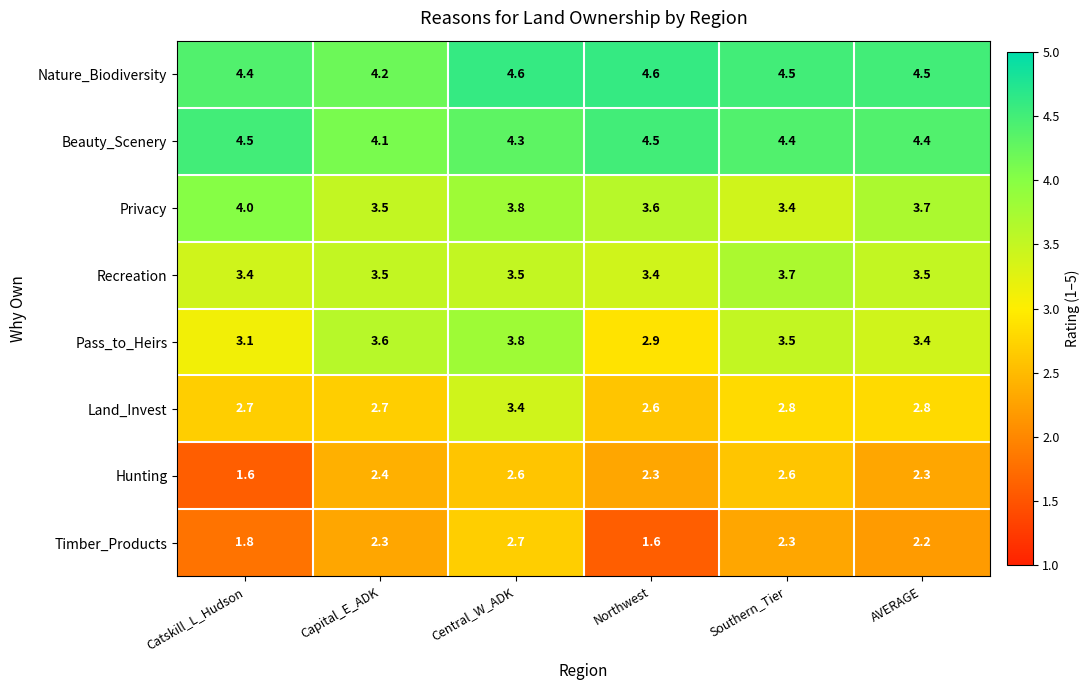

What is the difference between the maximum and minimum values in the Privacy series?

0.6